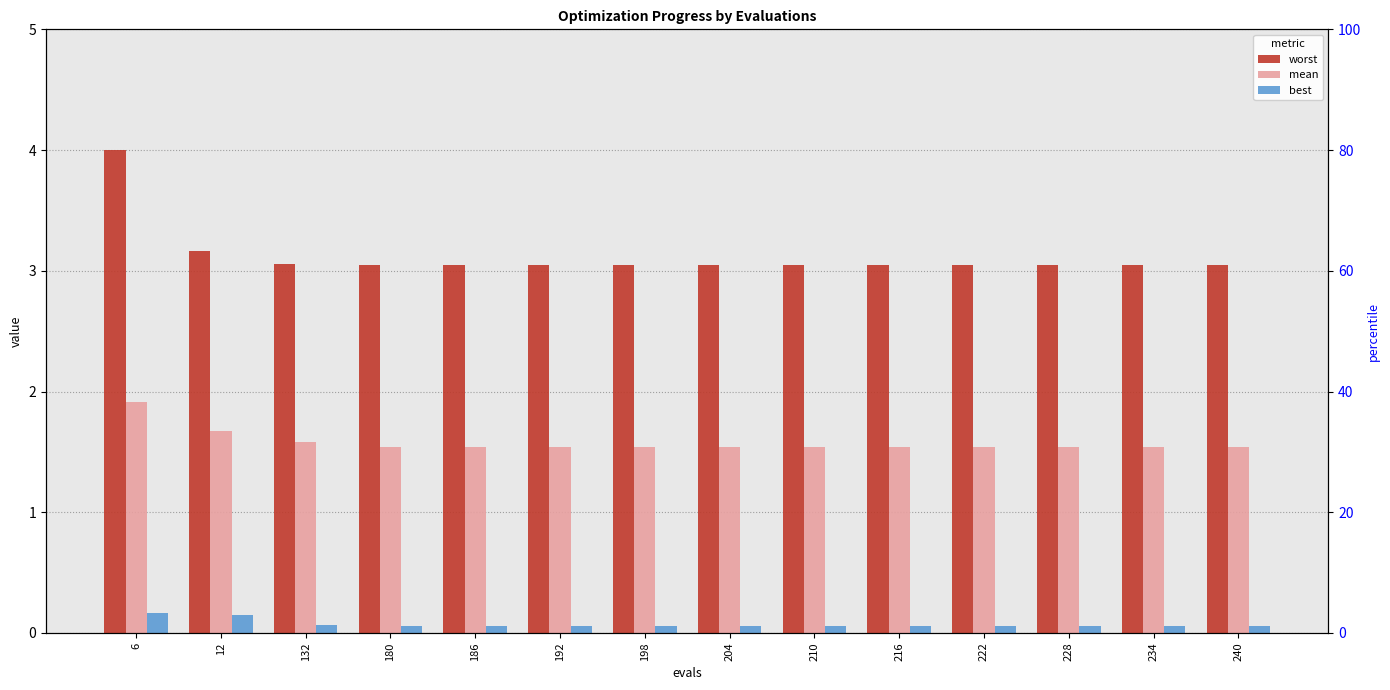

What is the minimum value shown in the chart?

0.1